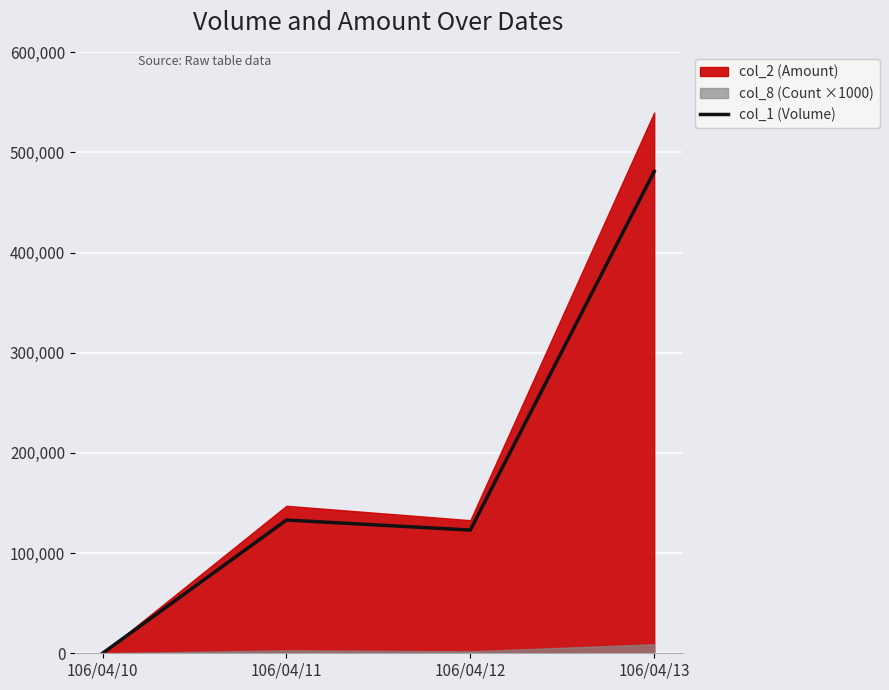

List the labels in order of value, smallest first.

106/04/10, 106/04/12, 106/04/11, 106/04/13